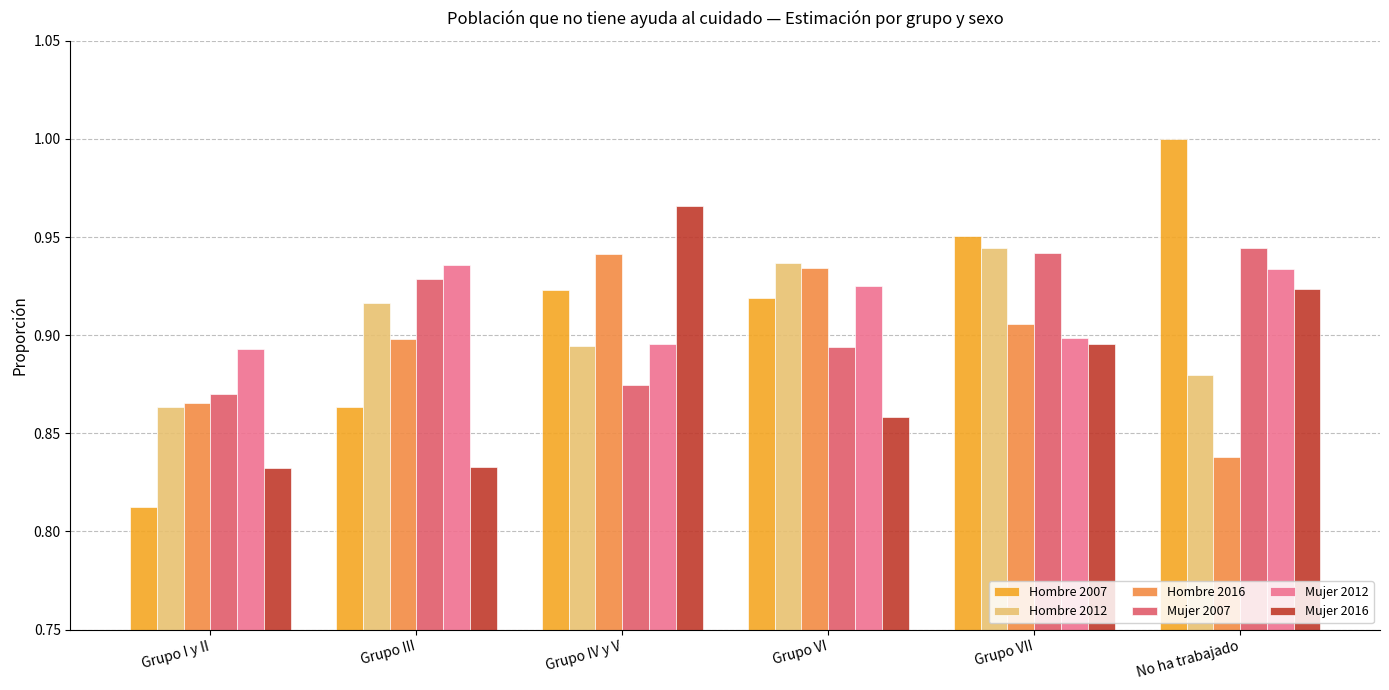

At how many categories does at least one series exceed 0?

6